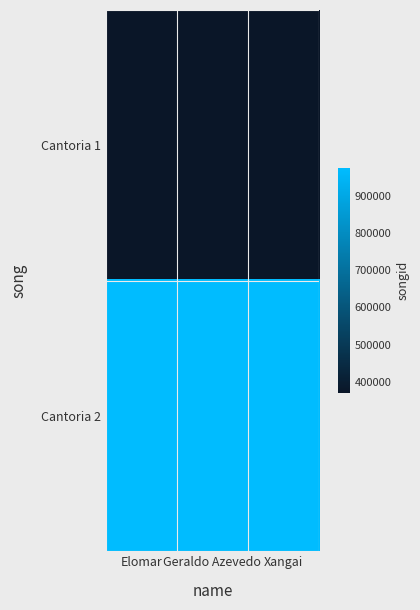

Which has a higher value, Xangai or Elomar?

Xangai